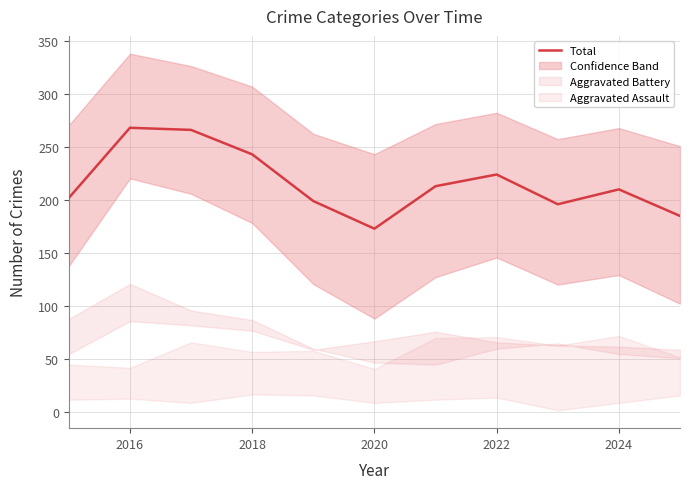

What is the lowest value of the Total series?

173